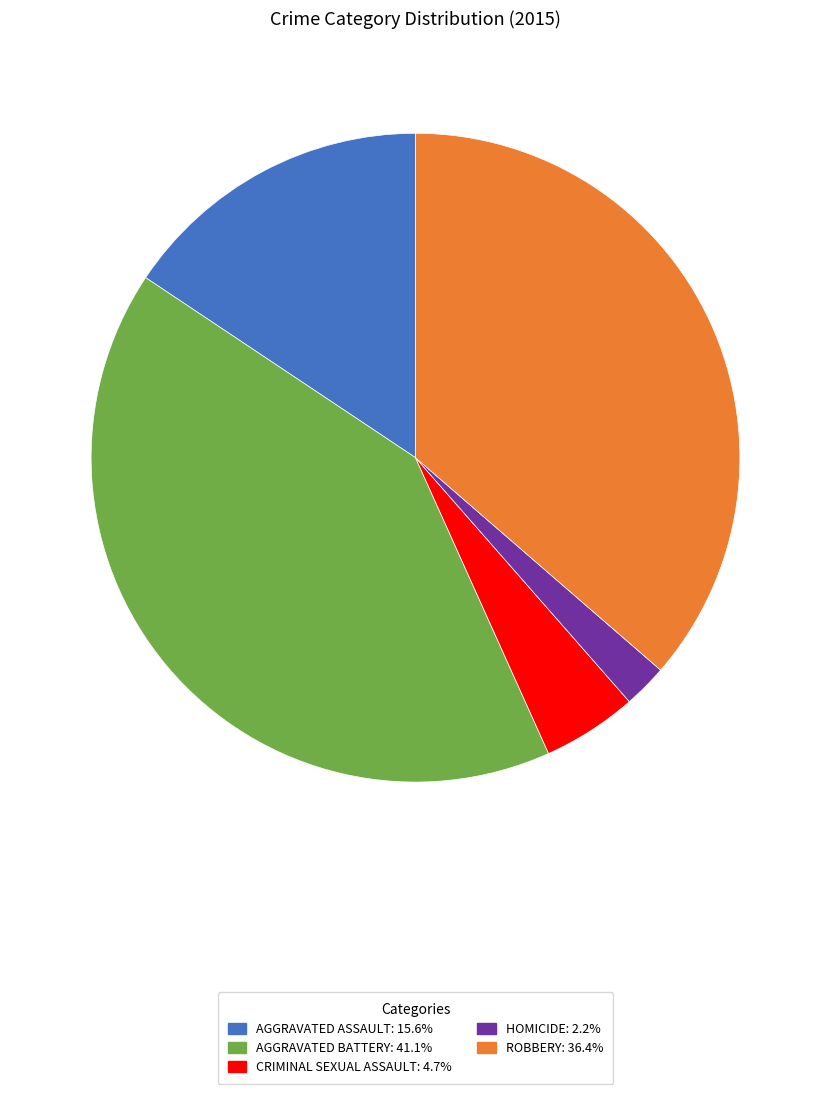

Does HOMICIDE: 2.2% account for over 50% of the chart?

No